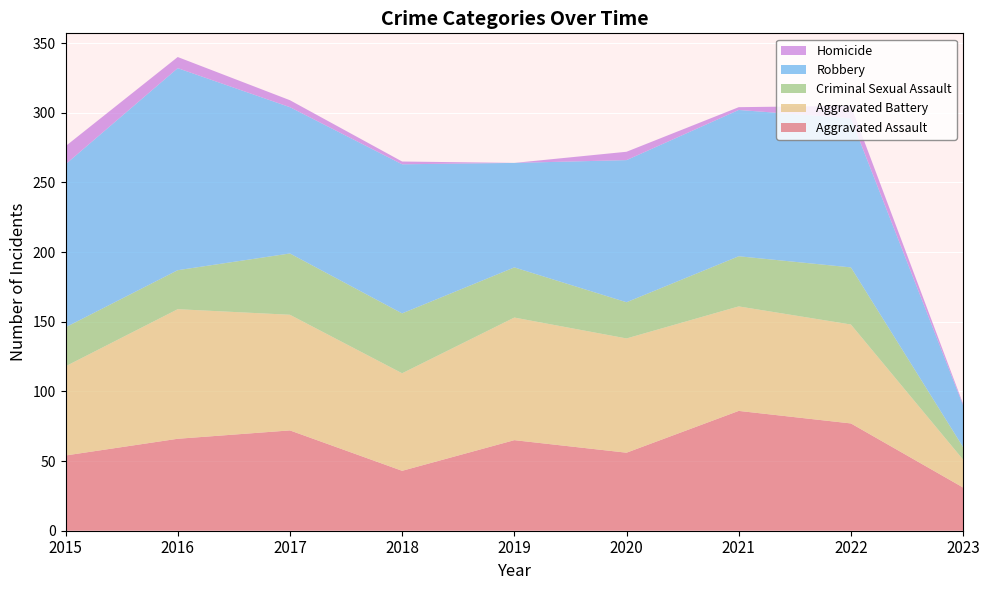

Reading right to left, list all the values displayed in this chart.

Aggravated Assault: 2023=31	2022=77	2021=86	2020=56	2019=65	2018=43	2017=72	2016=66	2015=54
Aggravated Battery: 2023=20	2022=71	2021=75	2020=82	2019=88	2018=70	2017=83	2016=93	2015=64
Criminal Sexual Assault: 2023=9	2022=41	2021=36	2020=26	2019=36	2018=43	2017=44	2016=28	2015=28
Robbery: 2023=30	2022=107	2021=105	2020=102	2019=75	2018=107	2017=105	2016=145	2015=117
Homicide: 2023=1	2022=9	2021=2	2020=6	2019=0	2018=2	2017=5	2016=8	2015=13